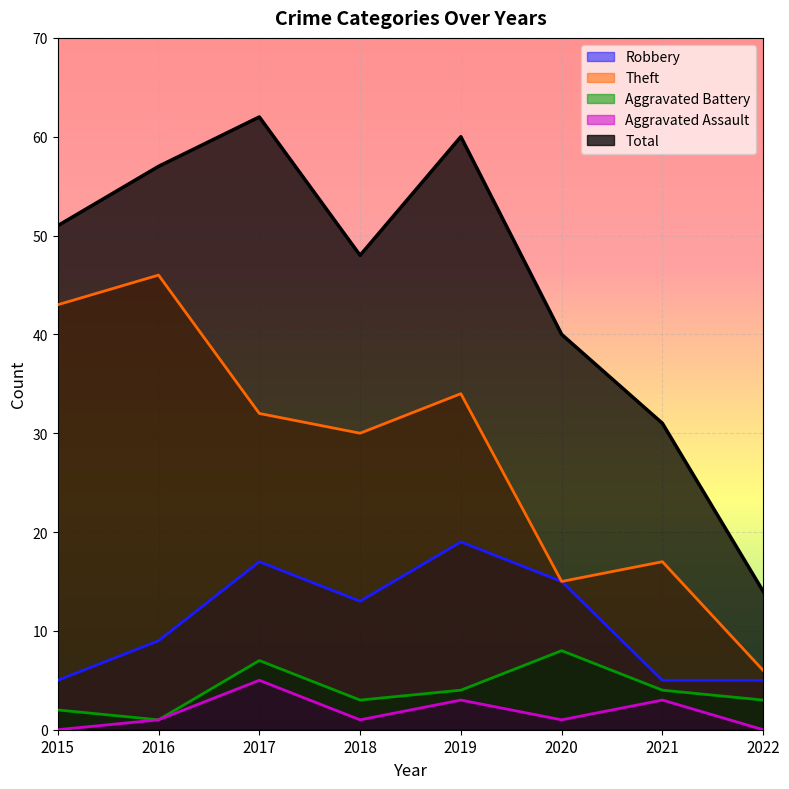

What value does the Total series have at 2019?

60